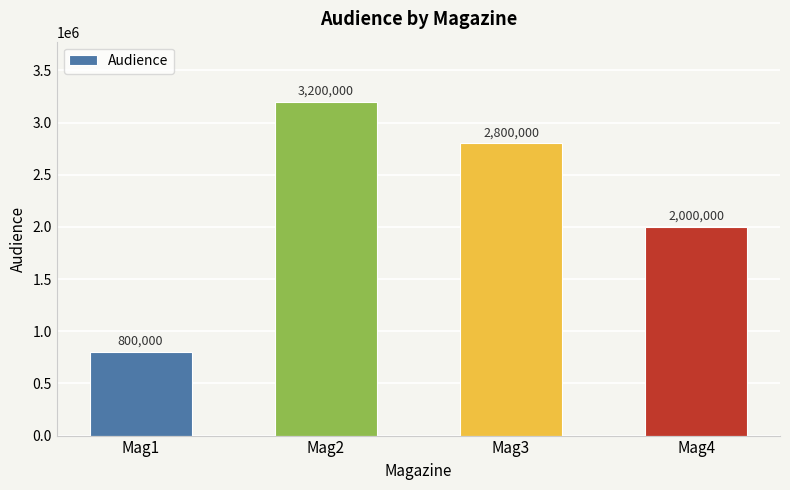

Reading left to right, what are all the values shown in this chart?

800000	3200000	2800000	2000000